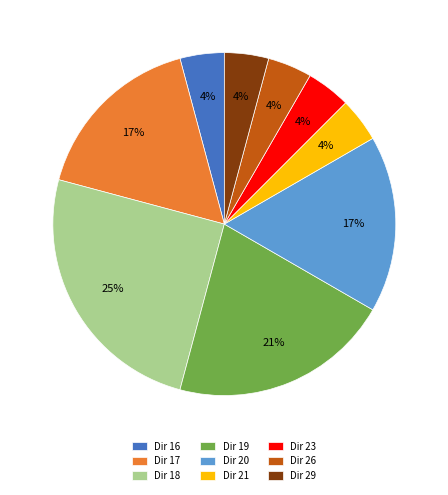

To the nearest percent, what portion does Dir 18 represent?

25%